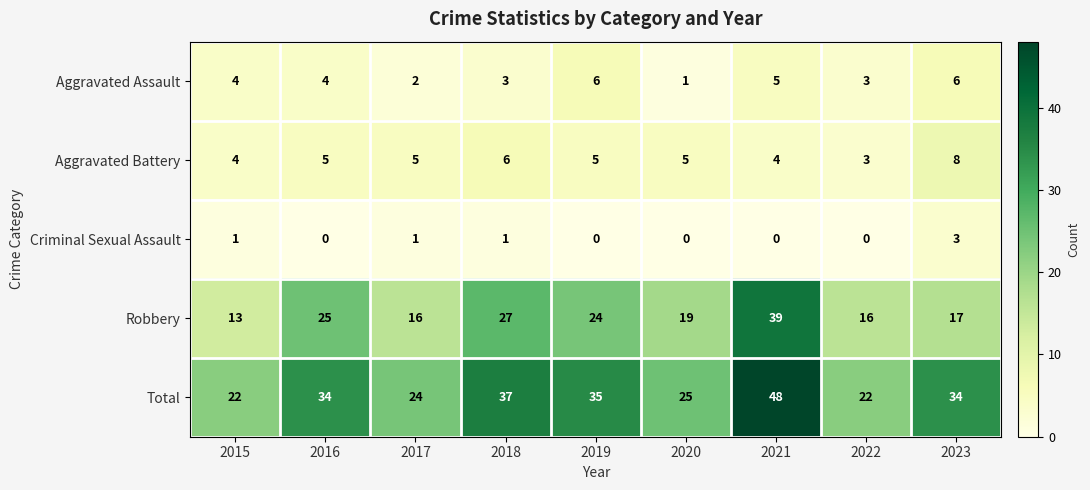

How many data points does each series have?

9